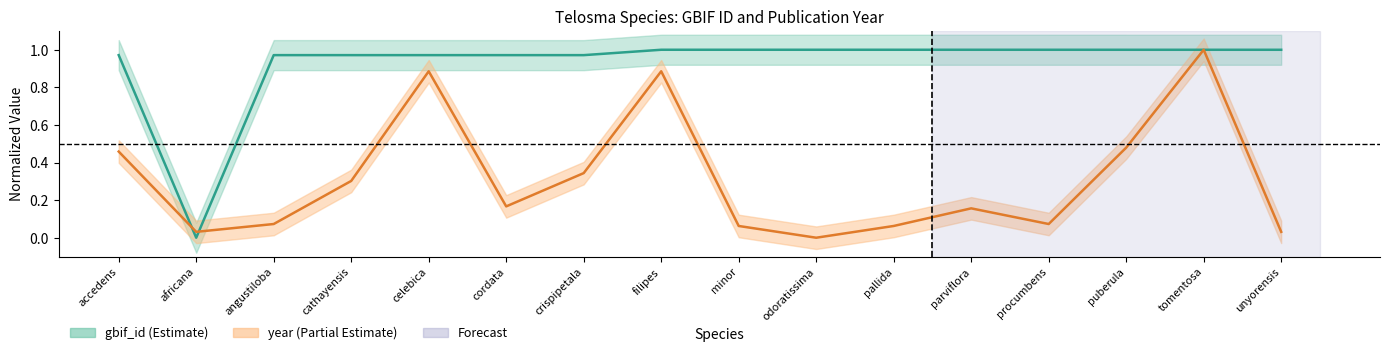

True or false: year center has more than 1 points higher than both neighbors.

True